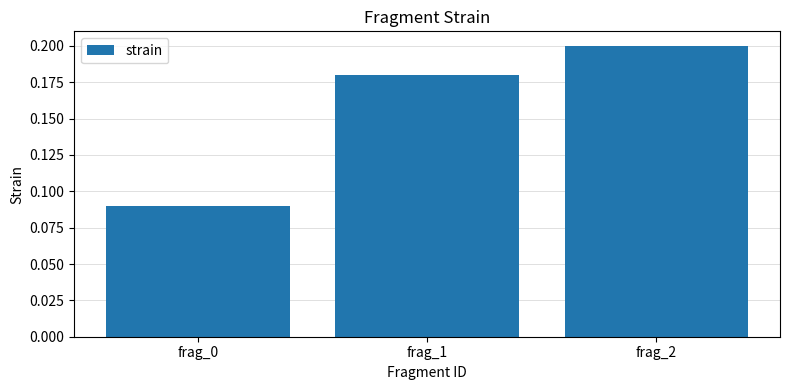

How many values are between 0 and 1?

3